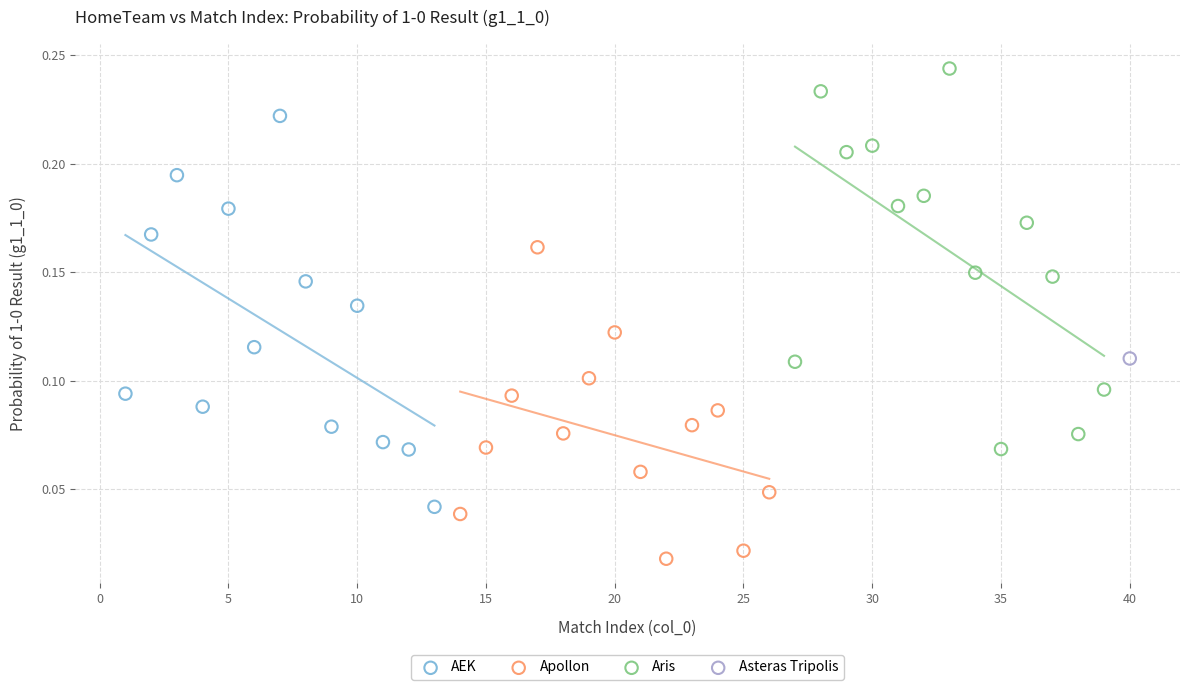

What are all the series names shown in the legend?

AEK, Apollon, Aris, Asteras Tripolis